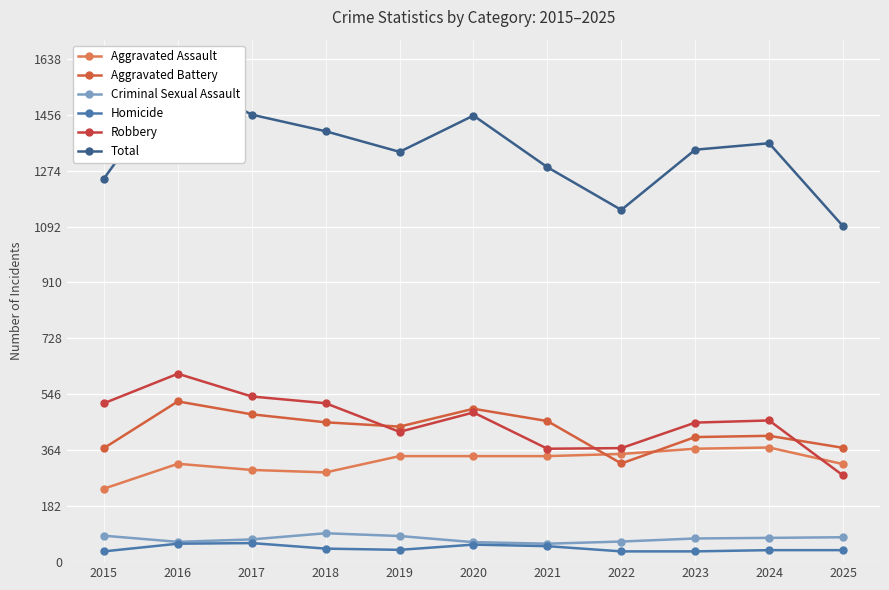

At which category does the chart reach its peak across all series?

2016